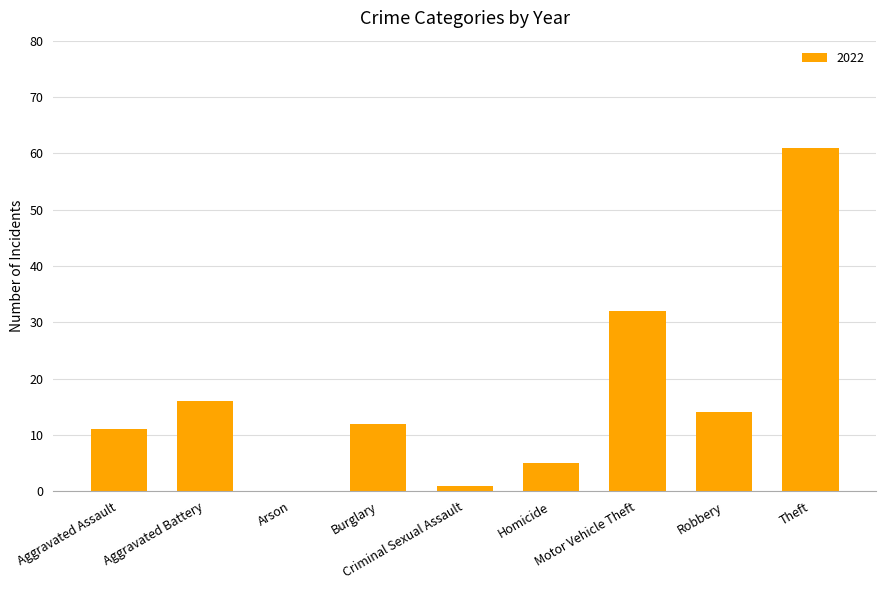

What is the maximum value shown in the chart?

61